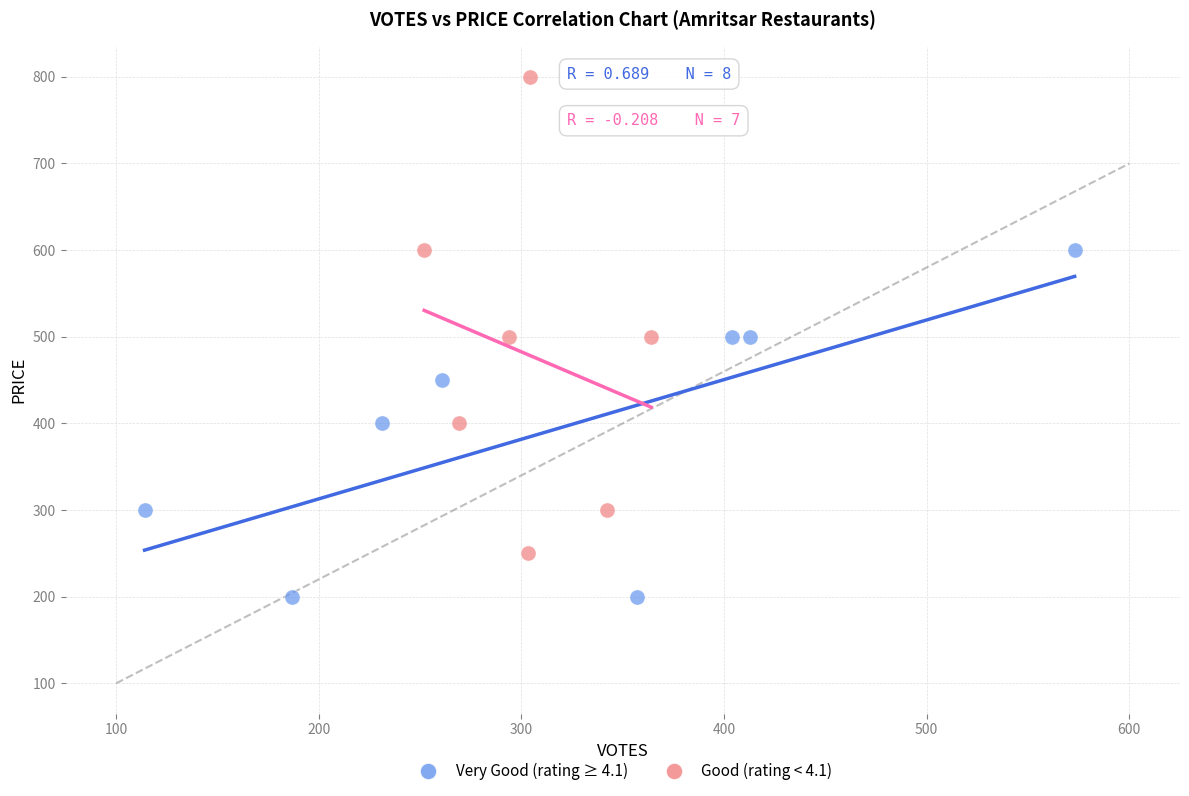

Which series contains the highest Y value?

Good (rating < 4.1)